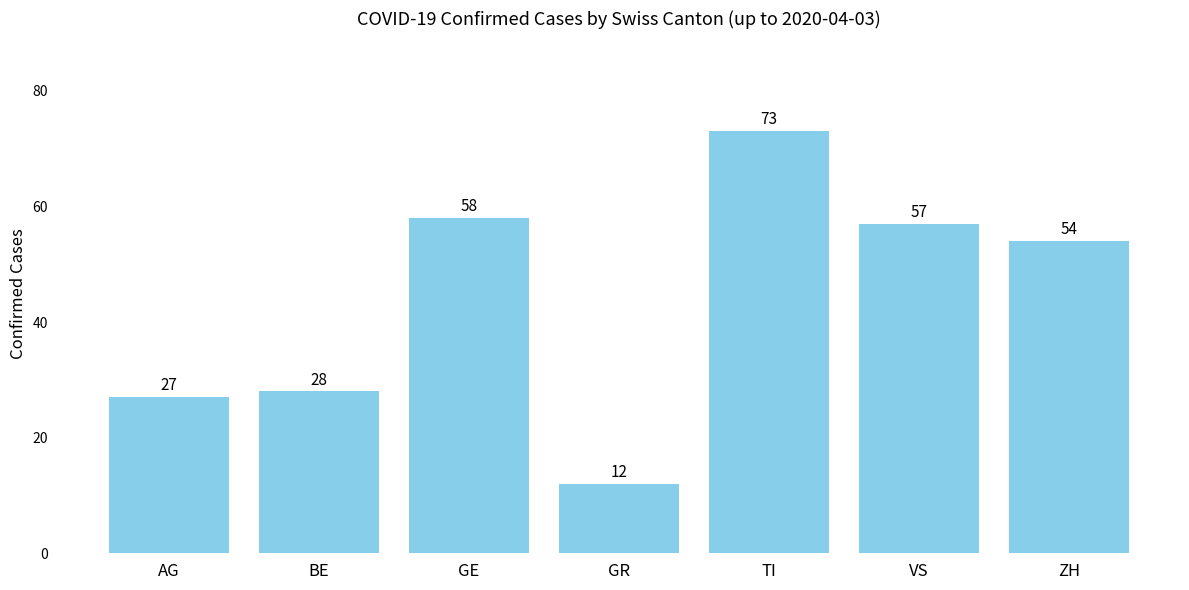

List the labels in order of value, largest first.

TI, GE, VS, ZH, BE, AG, GR